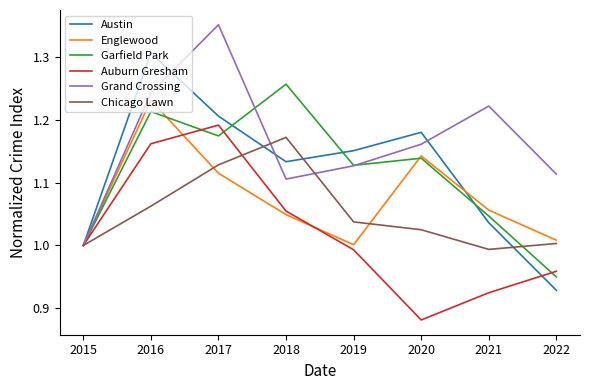

Which series ends up on top after the final intersection of Auburn Gresham and Austin?

Auburn Gresham